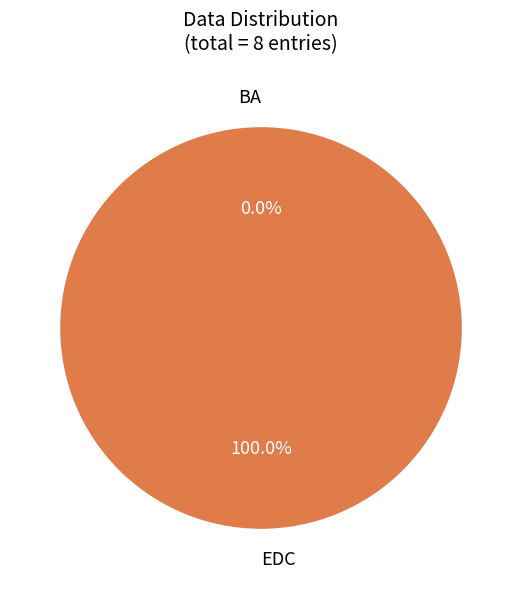

Which has a higher value, EDC or BA?

EDC